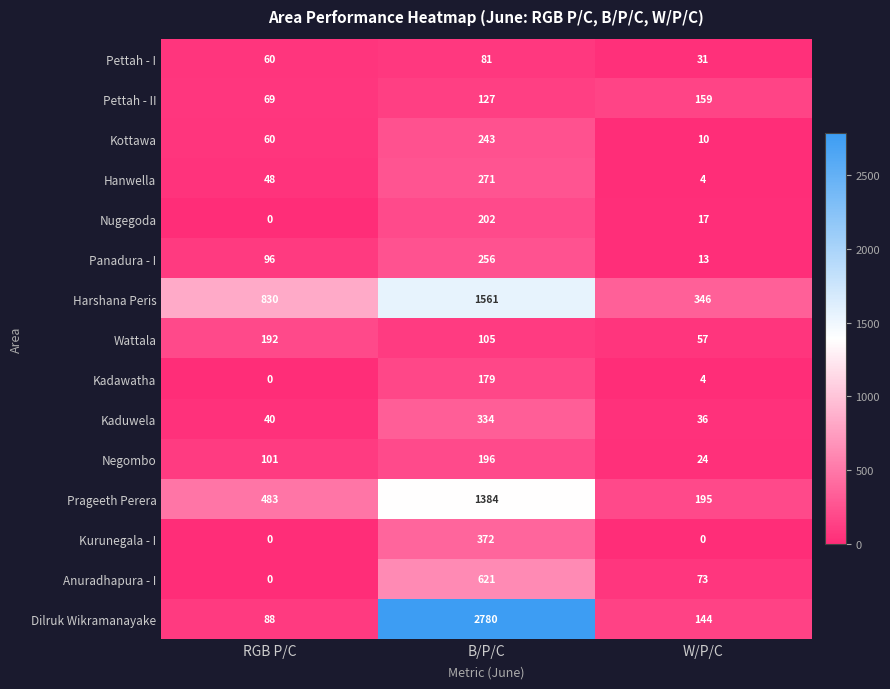

What is the difference between the second highest and minimum values in the Hanwella series?

44